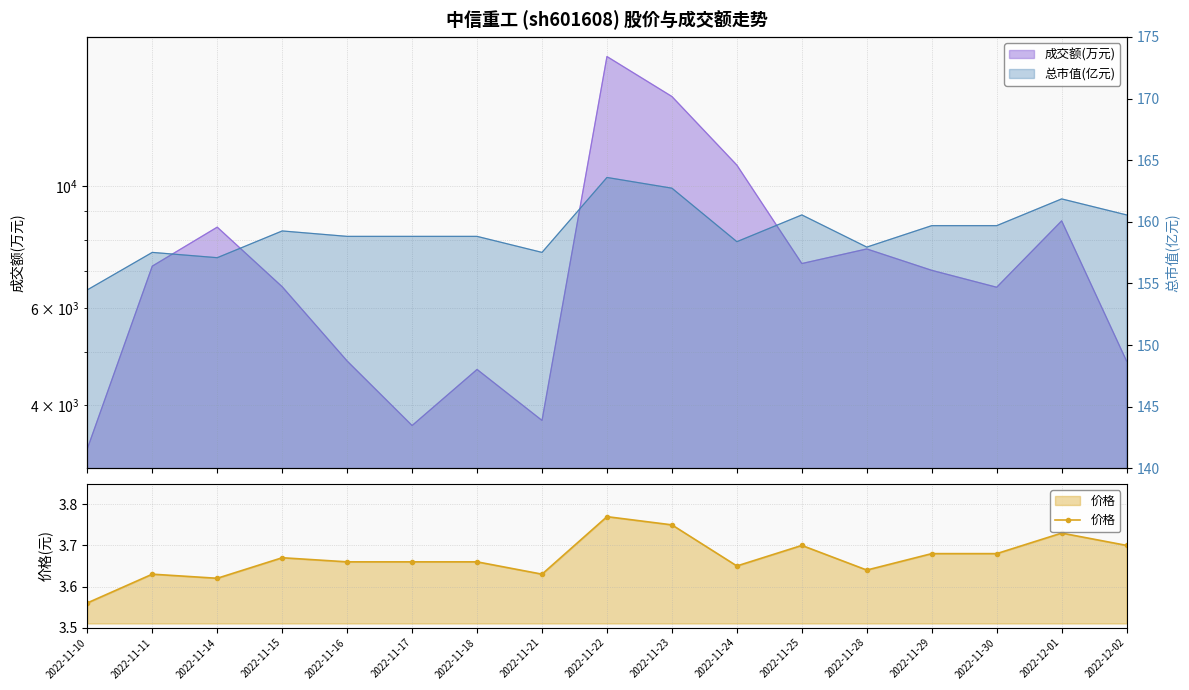

List the labels in order of value, smallest first.

2022-11-10, 2022-11-14, 2022-11-11, 2022-11-21, 2022-11-28, 2022-11-24, 2022-11-16, 2022-11-17, 2022-11-18, 2022-11-15, 2022-11-29, 2022-11-30, 2022-11-25, 2022-12-02, 2022-12-01, 2022-11-23, 2022-11-22